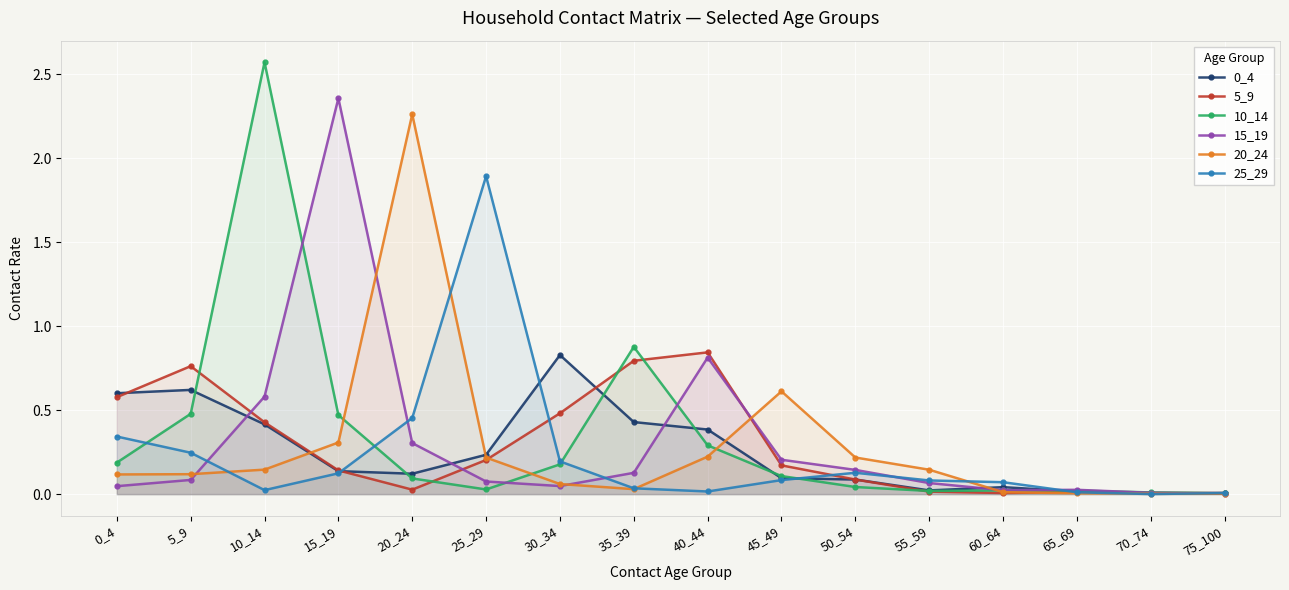

How many intersections are there between 10_14 and 20_24?

4